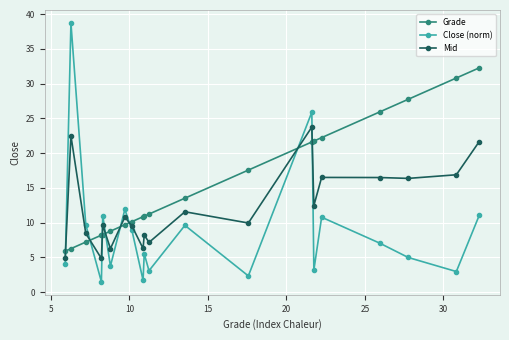

Which series has the widest spread of values?

Close (norm)